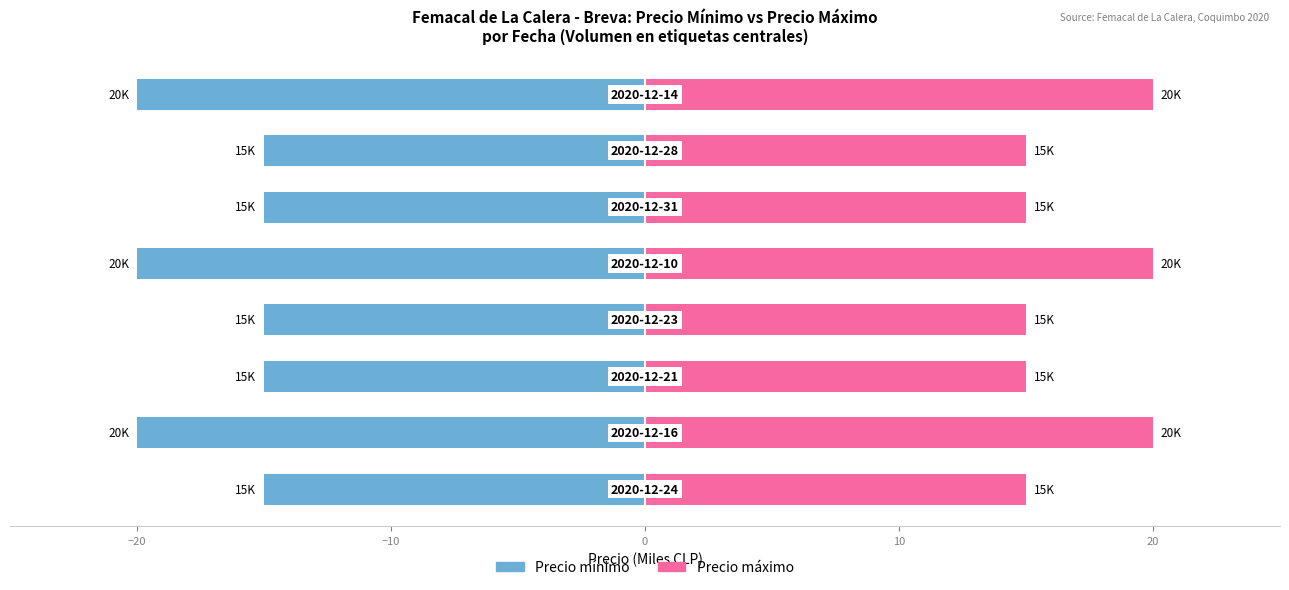

Which series has the widest spread of values?

Precio mínimo